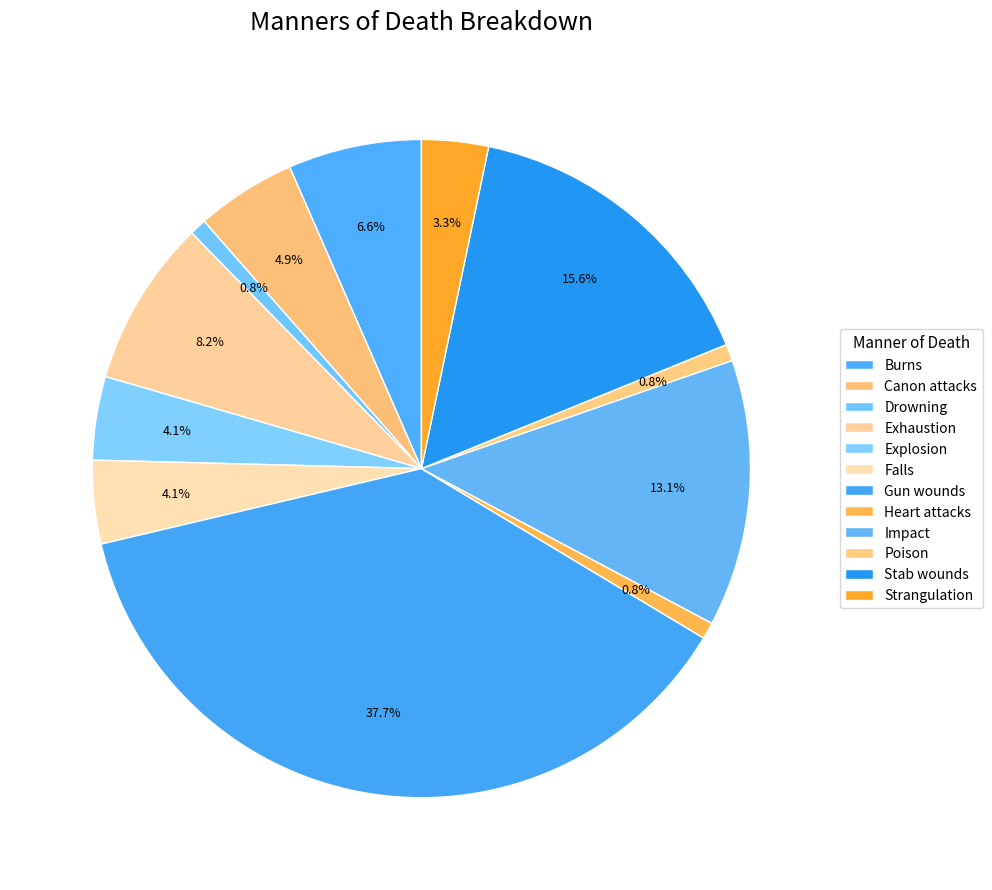

Is there a majority slice in this chart?

No